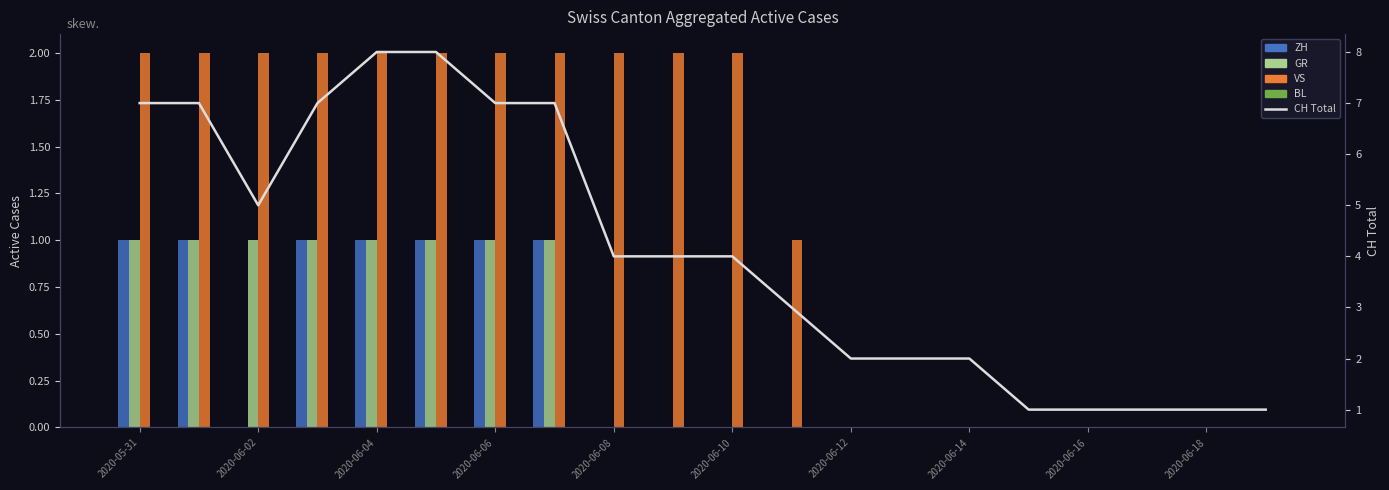

What position from the right is 2020-06-12?

8